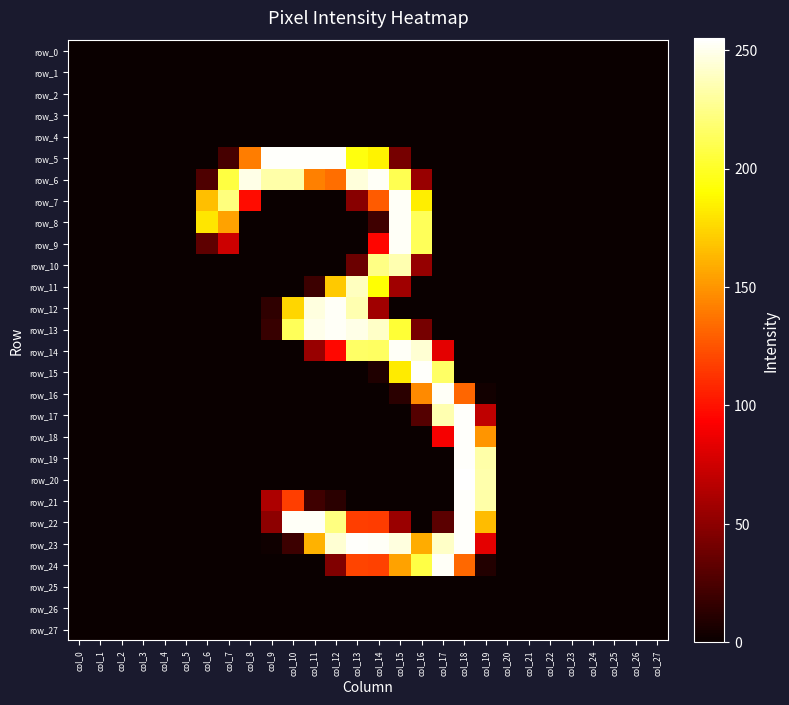

List the series in order of their peak value, highest first.

row_20, row_5, row_15, row_17, row_18, row_19, row_21, row_22, row_23, row_6, row_7, row_8, row_9, row_12, row_13, row_14, row_16, row_24, row_11, row_10, row_0, row_1, row_2, row_3, row_4, row_25, row_26, row_27